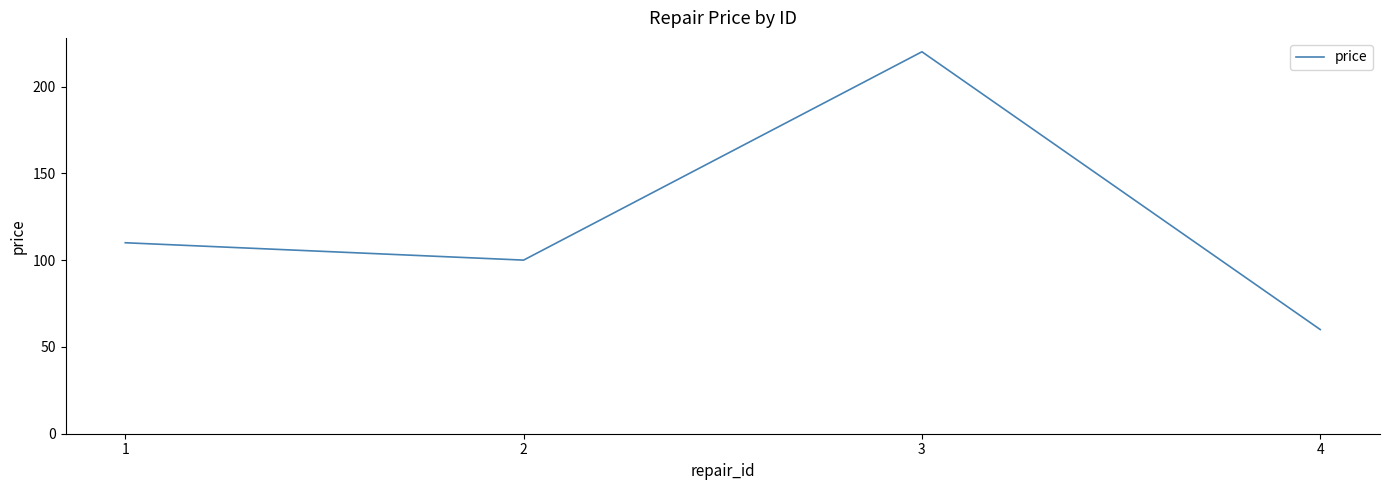

How many interior local peaks (higher than both neighbors) does the data have?

1